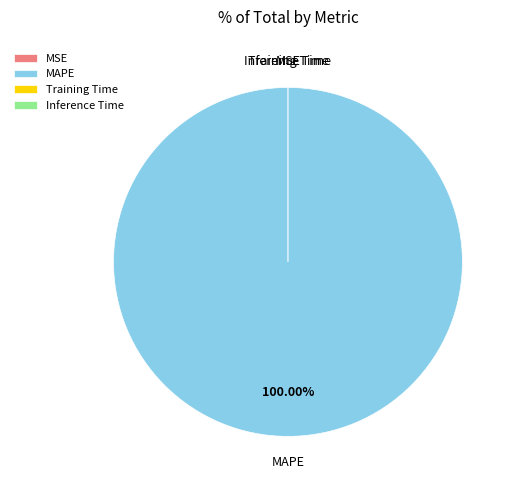

Is it true that MAPE is 87% of the pie?

False